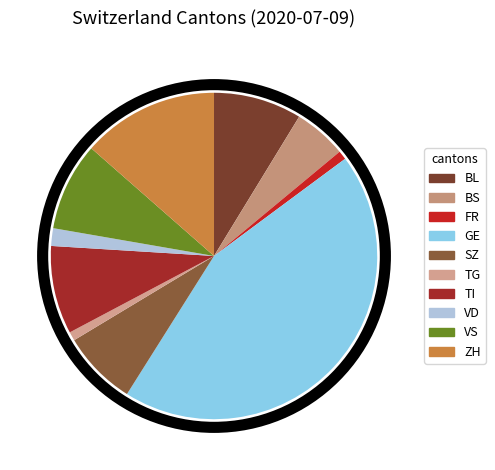

Which slice is the largest?

GE